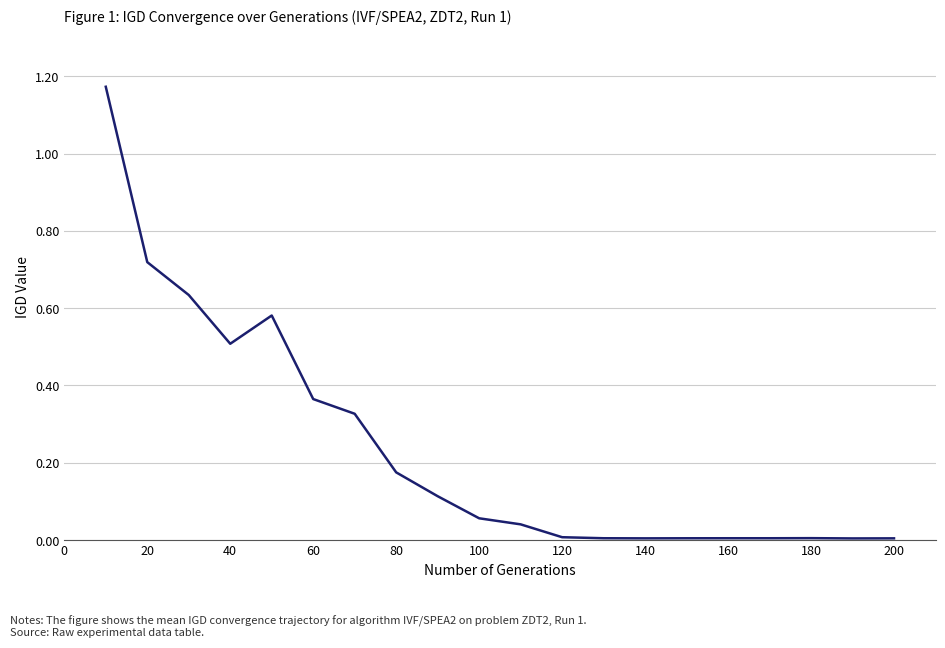

How many lines are shown in the chart?

1